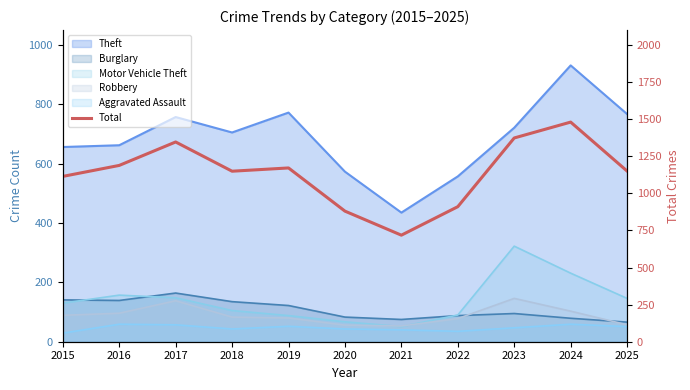

The value at 2016 is 1672. True or false?

False